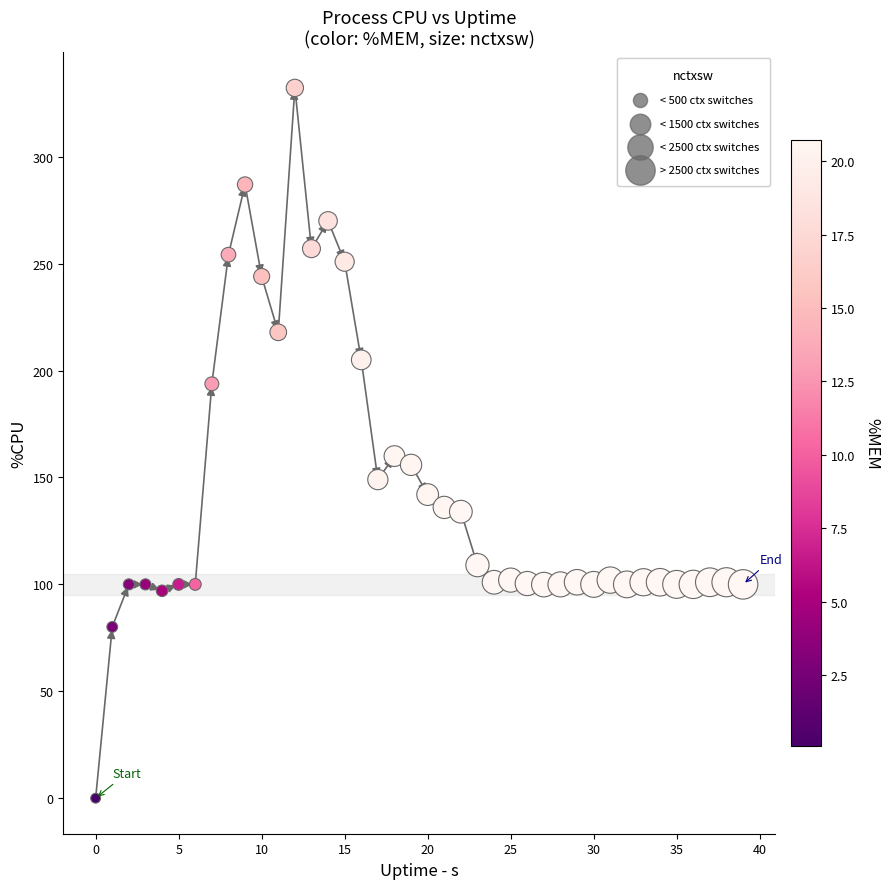

What is the range of Y values (max minus min)?

332.2